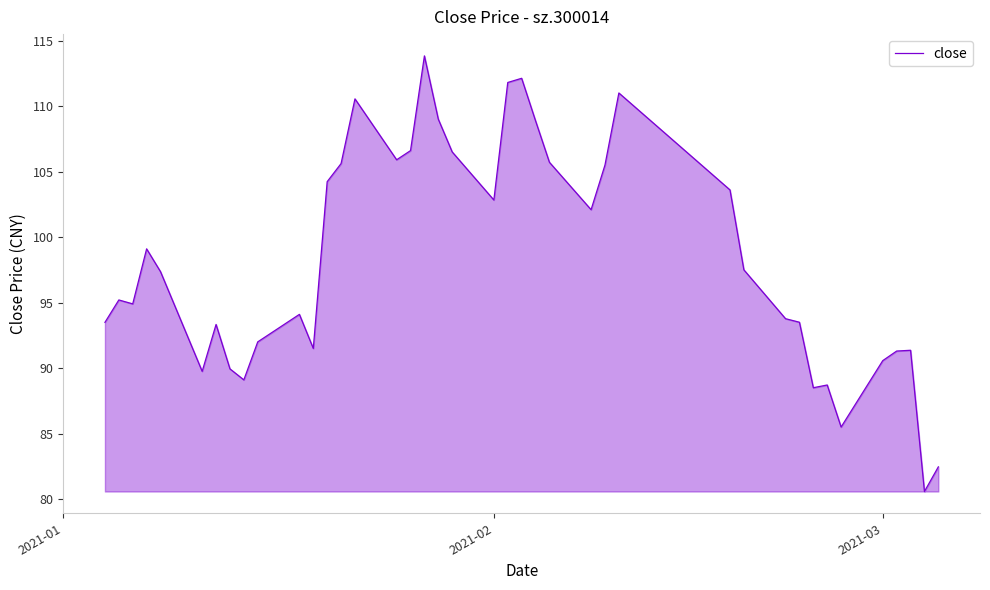

What is the minimum value shown in the chart?

80.6